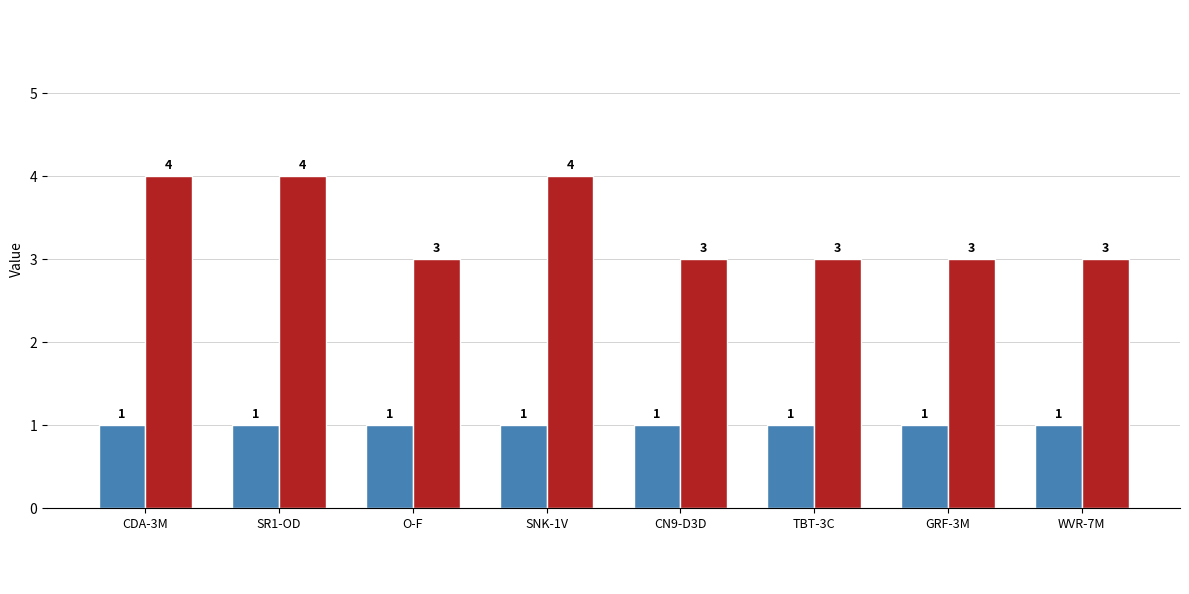

What is the ratio of the value at CN9-D3D to the value at SR1-OD?

0.8